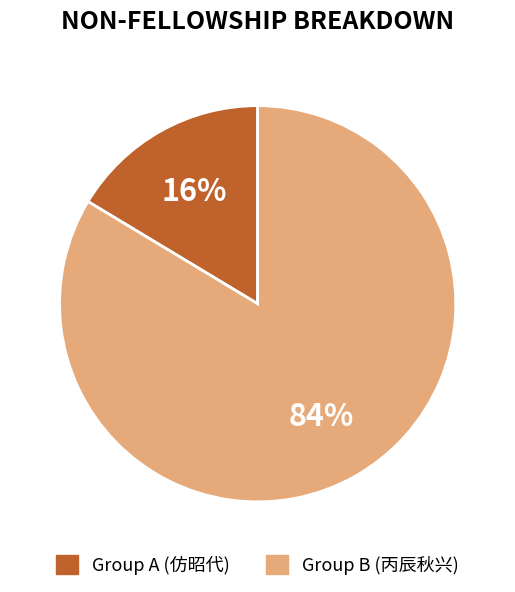

Does any single category account for the majority?

Yes